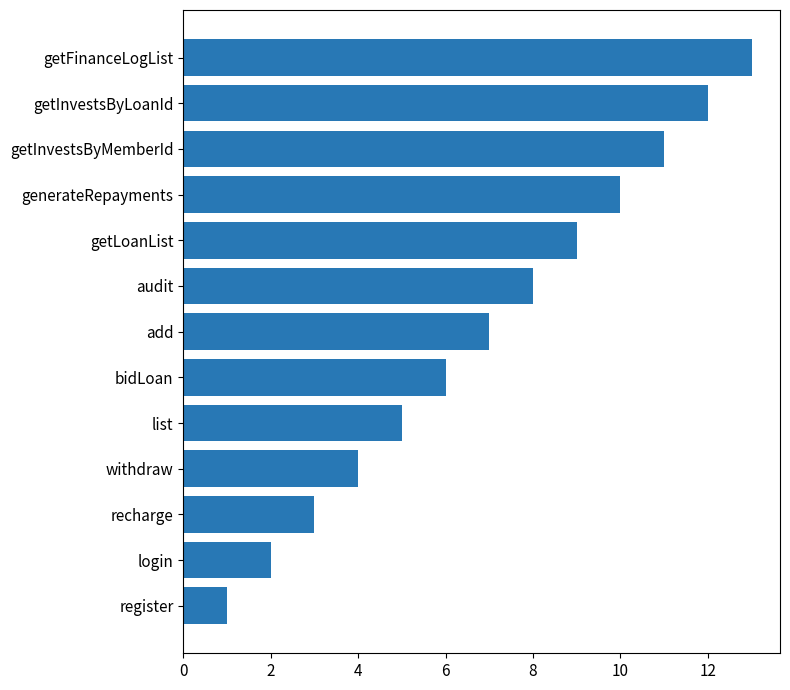

Between bidLoan and recharge, which is larger?

bidLoan